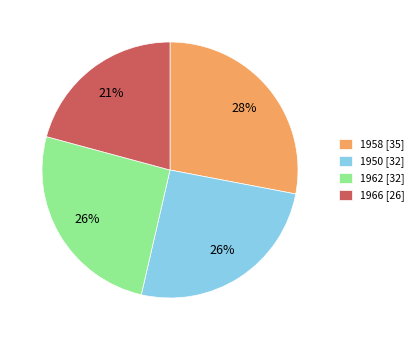

Approximately how many times larger is the value at 1958 [35] compared to 1966 [26]?

1.3